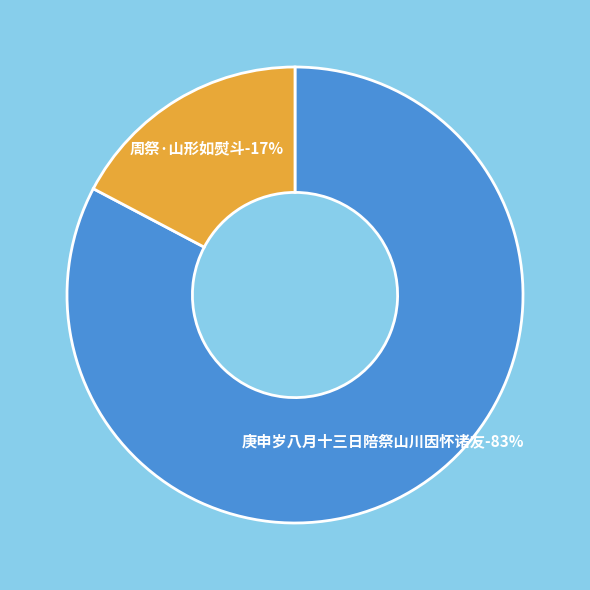

Does any single category account for the majority?

Yes